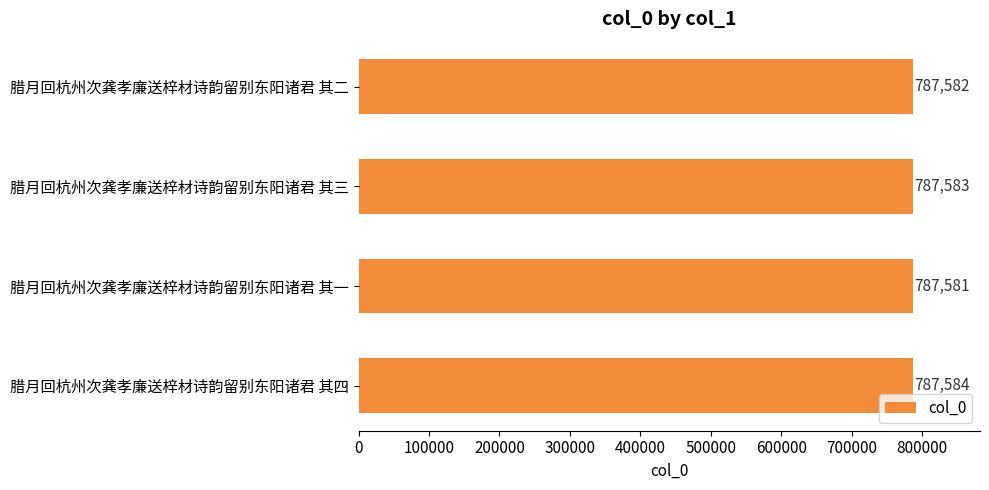

How many bars are there in total?

4